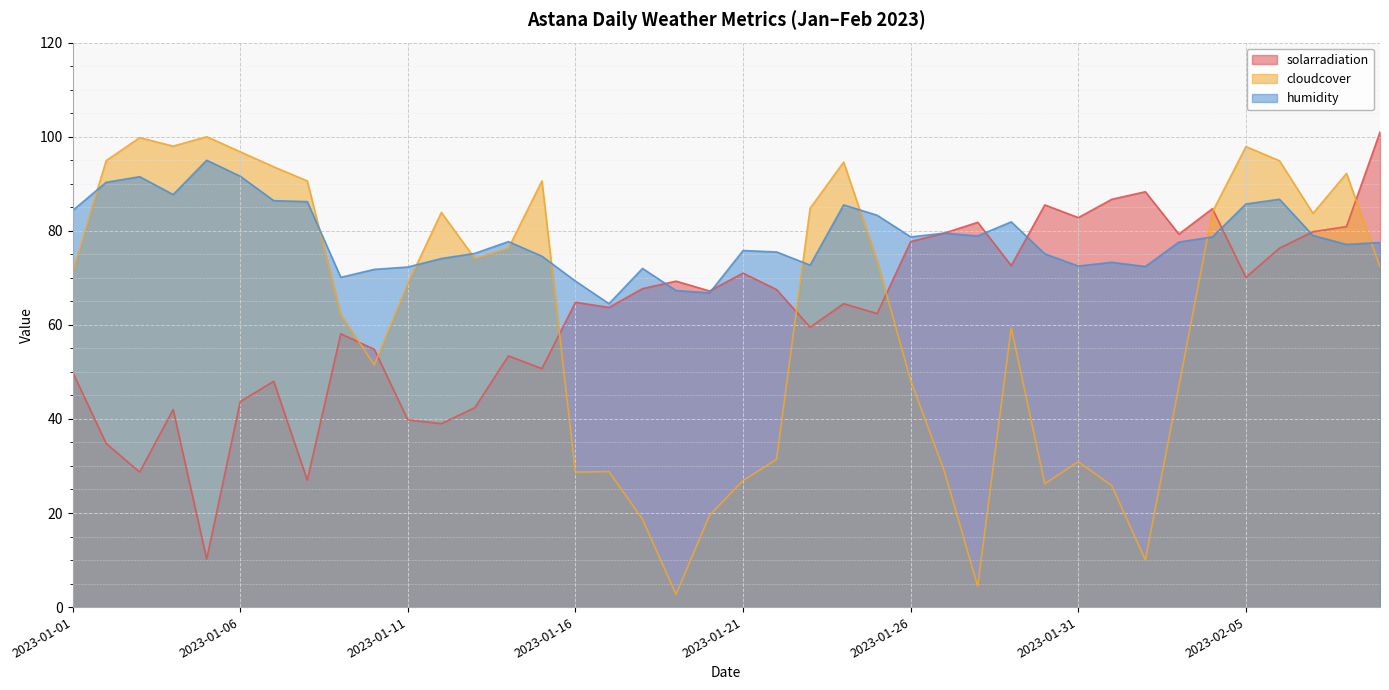

Which series ends up on top after the final intersection of cloudcover and solarradiation?

solarradiation